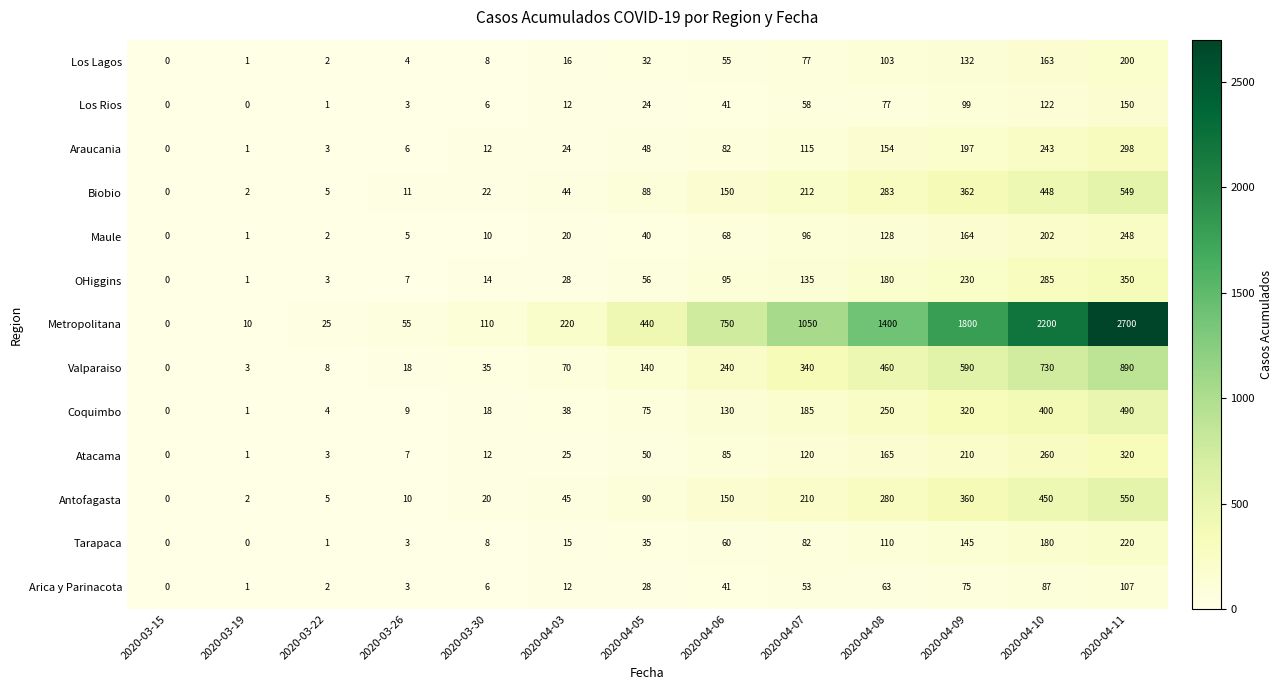

True or false: Antofagasta has a value of 6 at 2020-03-26.

False